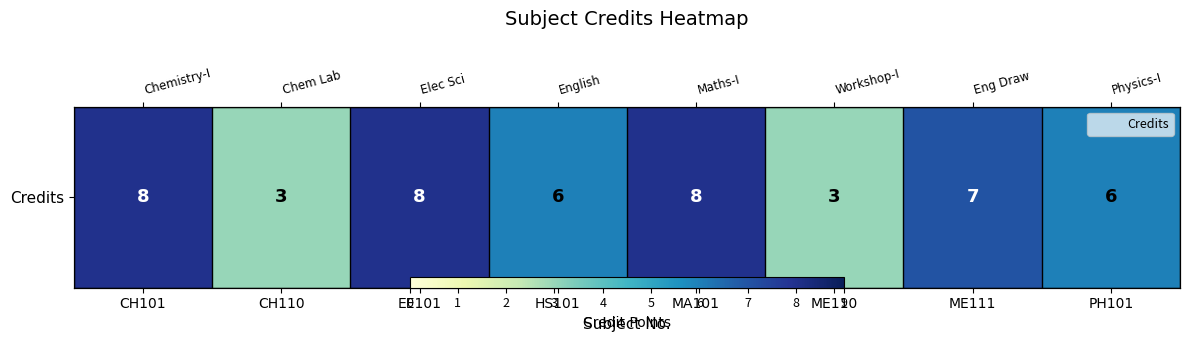

True or false: the data shows 3 at CH110.

True